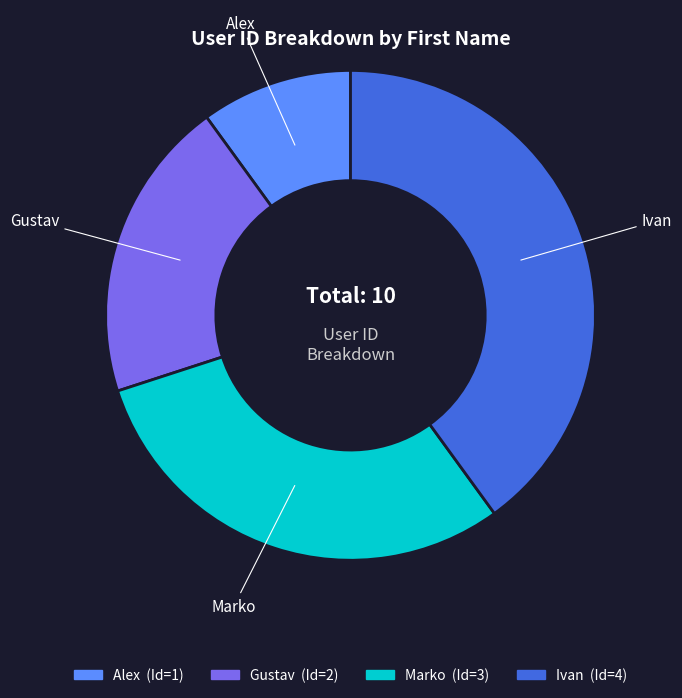

Rank the categories by value from highest to lowest.

Ivan, Marko, Gustav, Alex